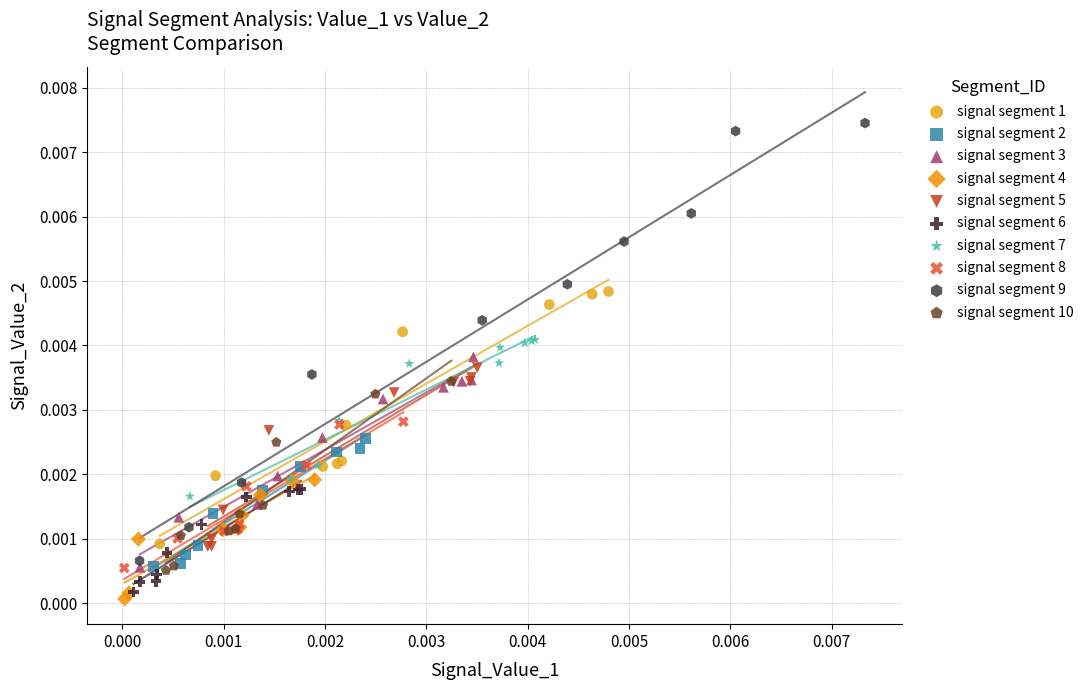

Which series reaches the maximum Y coordinate?

signal segment 9